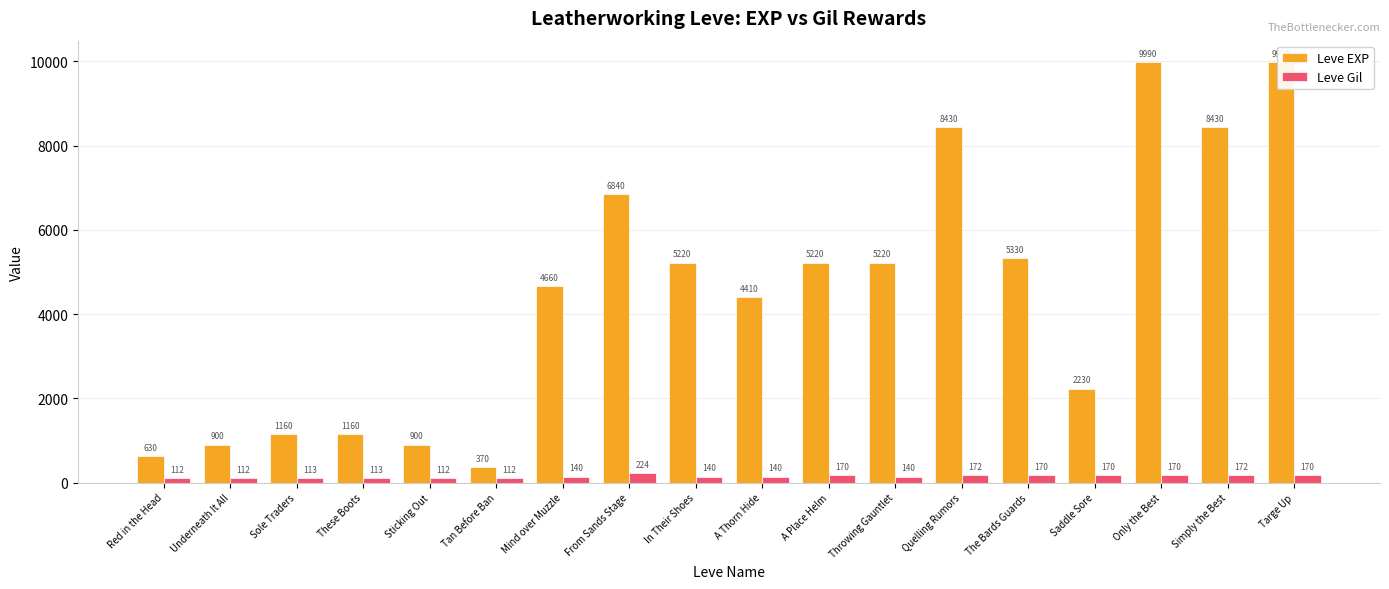

Reading left to right, what are all the values shown in this chart?

Leve EXP: Red in the Head=630	Underneath It All=900	Sole Traders=1160	These Boots=1160	Sticking Out=900	Tan Before Ban=370	Mind over Muzzle=4660	From Sands Stage=6840	In Their Shoes=5220	A Thorn Hide=4410	A Place Helm=5220	Throwing Gauntlet=5220	Quelling Rumors=8430	The Bards Guards=5330	Saddle Sore=2230	Only the Best=9990	Simply the Best=8430	Targe Up=9990
Leve Gil: Red in the Head=112	Underneath It All=112	Sole Traders=113	These Boots=113	Sticking Out=112	Tan Before Ban=112	Mind over Muzzle=140	From Sands Stage=224	In Their Shoes=140	A Thorn Hide=140	A Place Helm=170	Throwing Gauntlet=140	Quelling Rumors=172	The Bards Guards=170	Saddle Sore=170	Only the Best=170	Simply the Best=172	Targe Up=170